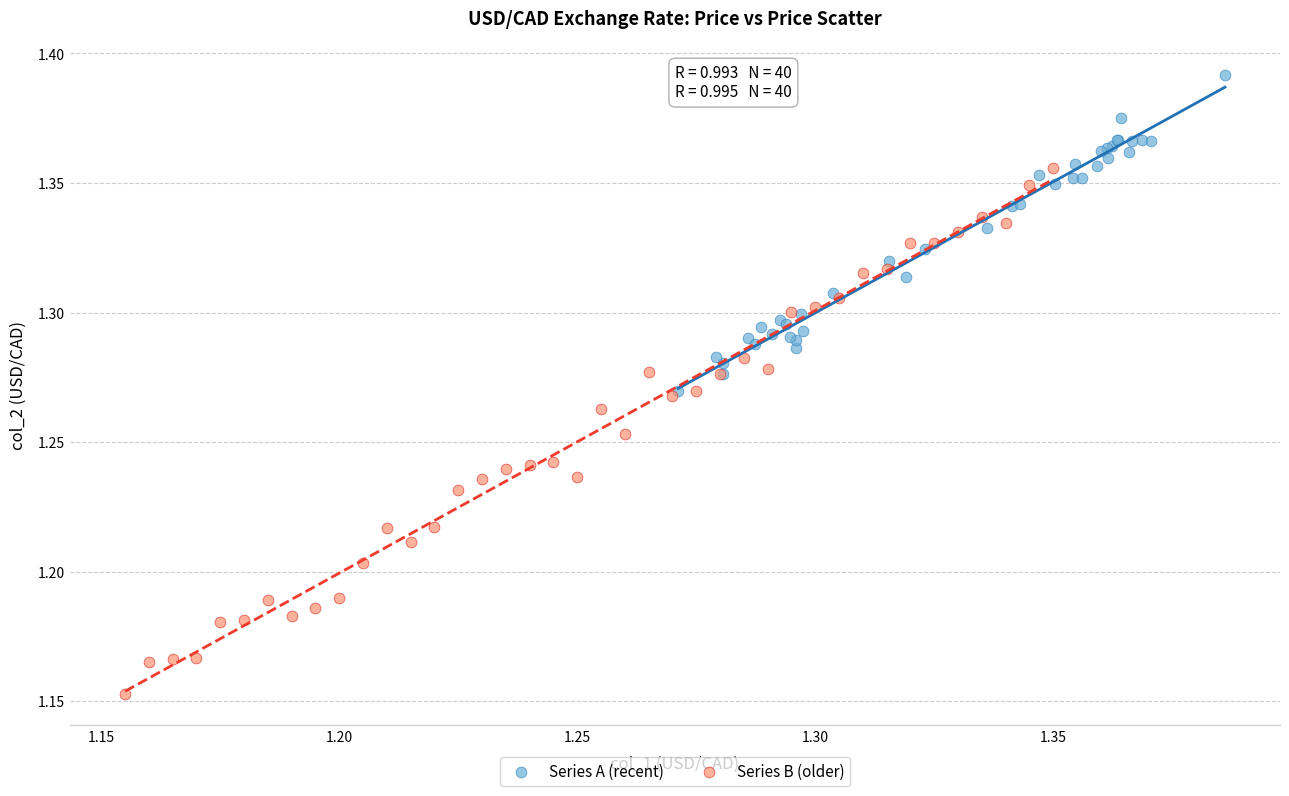

Which series has the widest spread of Y values?

Series B (older)